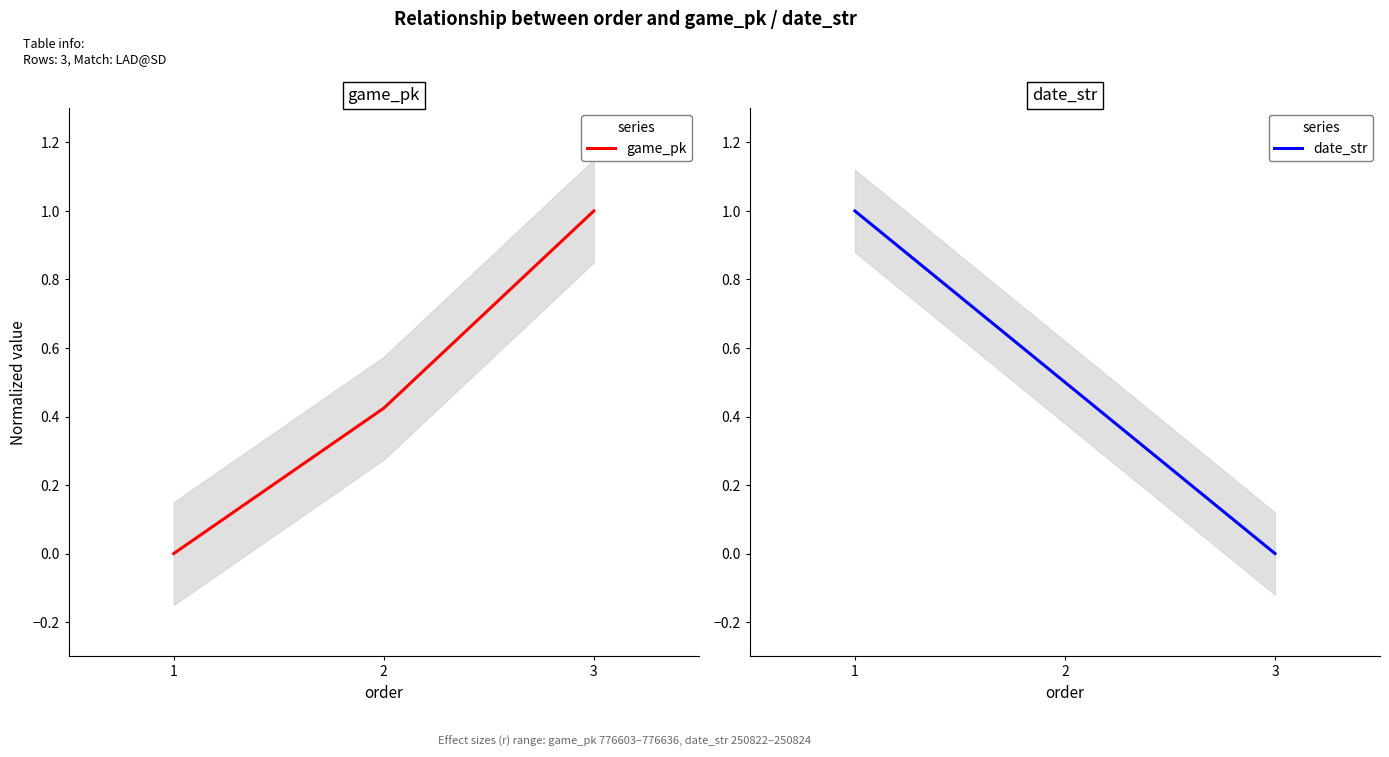

At which label is game_pk closest to 0?

1